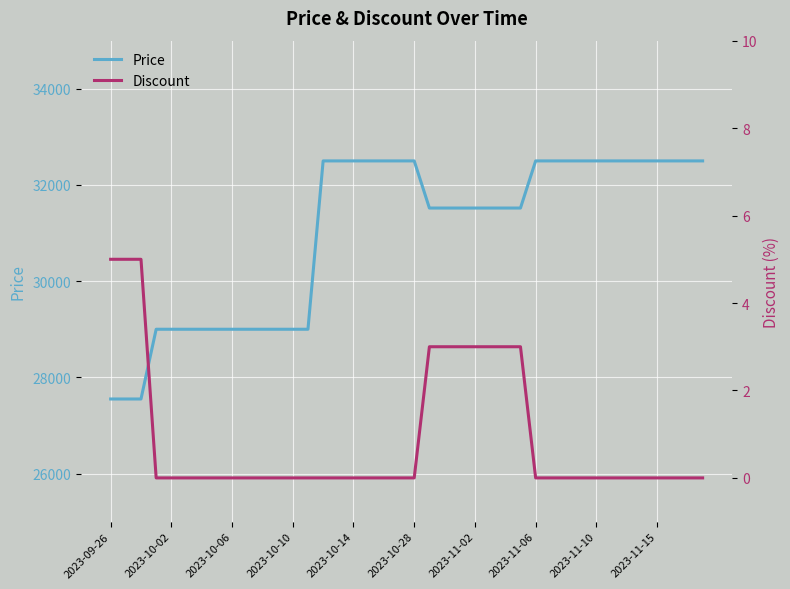

Reading left to right, extract all data points from this chart.

Price: 27550	27550	27550	29000	29000	29000	29000	29000	29000	29000	29000	29000	29000	29000	32500	32500	32500	32500	32500	32500	32500	31520	31520	31520	31520	31520	31520	31520	32500	32500	32500	32500	32500	32500	32500	32500	32500	32500	32500	32500
Discount: 5	5	5	0	0	0	0	0	0	0	0	0	0	0	0	0	0	0	0	0	0	3	3	3	3	3	3	3	0	0	0	0	0	0	0	0	0	0	0	0